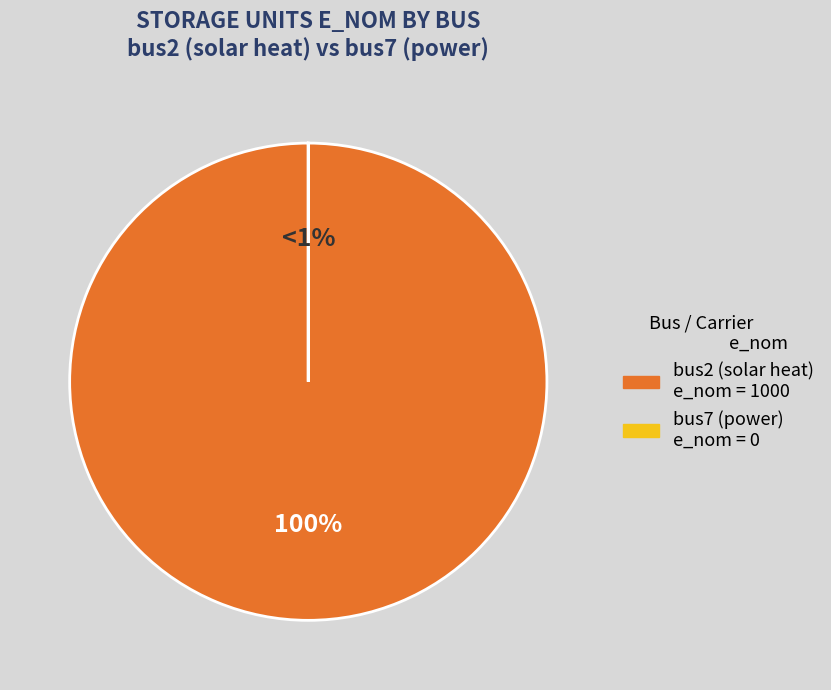

To the nearest percent, what portion does bus2 represent?

100%